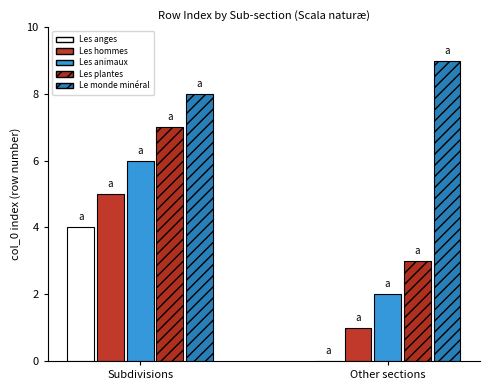

True or false: Les plantes has a value of 2 at Subdivisions.

False